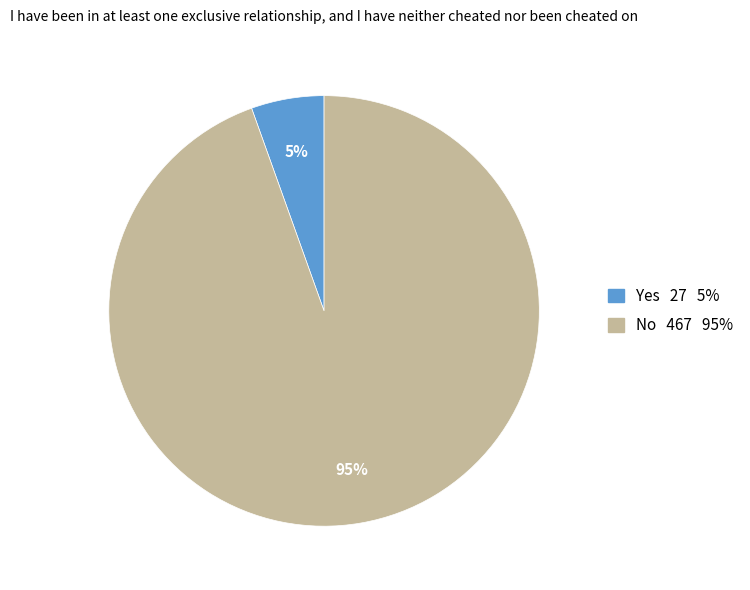

What is the largest slice in the pie chart?

No